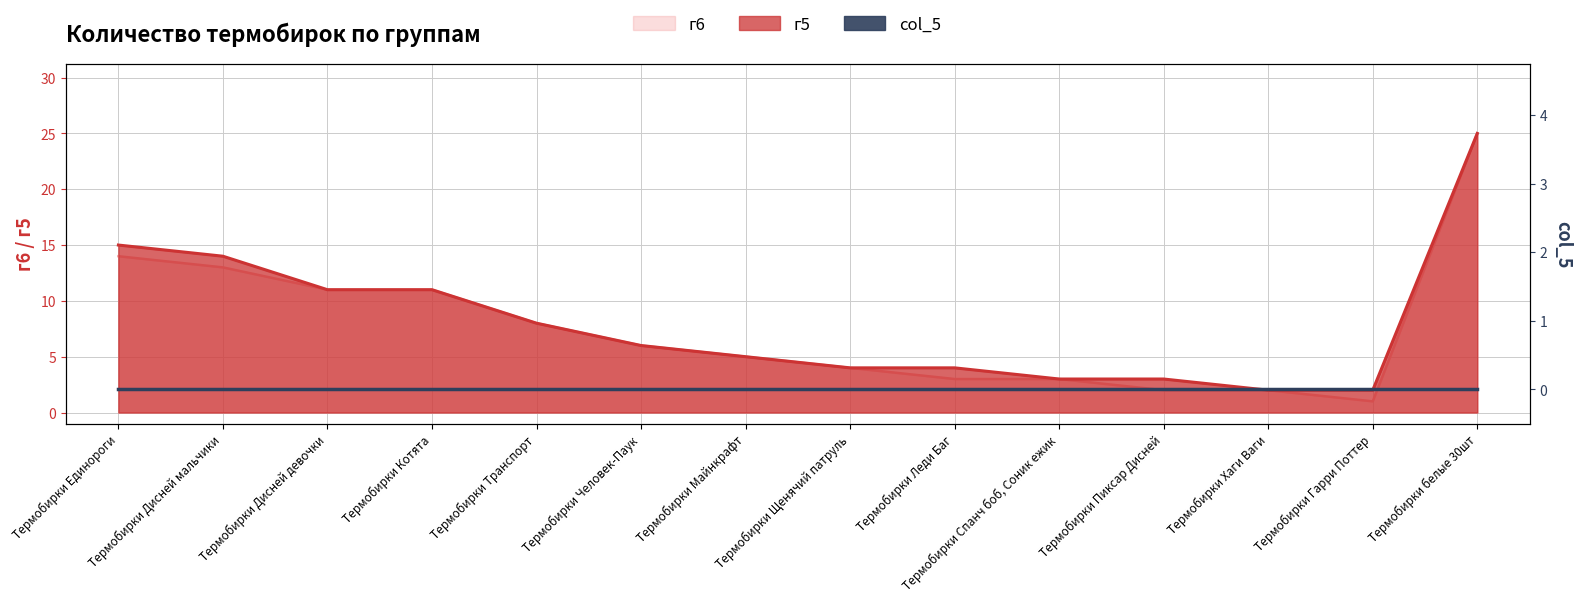

Which series has the widest spread of values?

г6